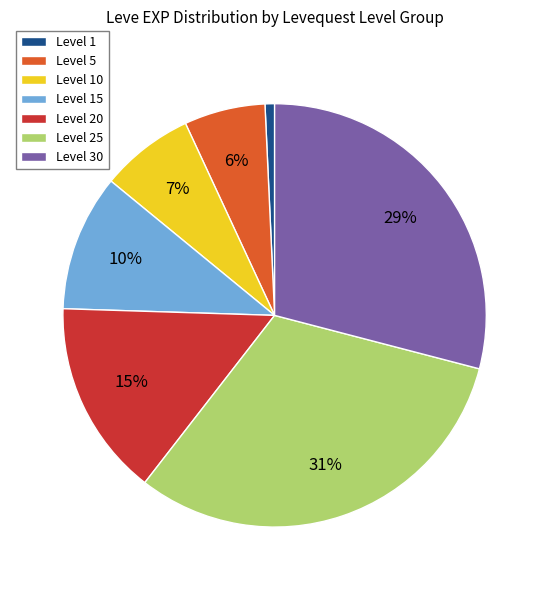

What percentage is the Level 20 slice, to the nearest percent?

15%